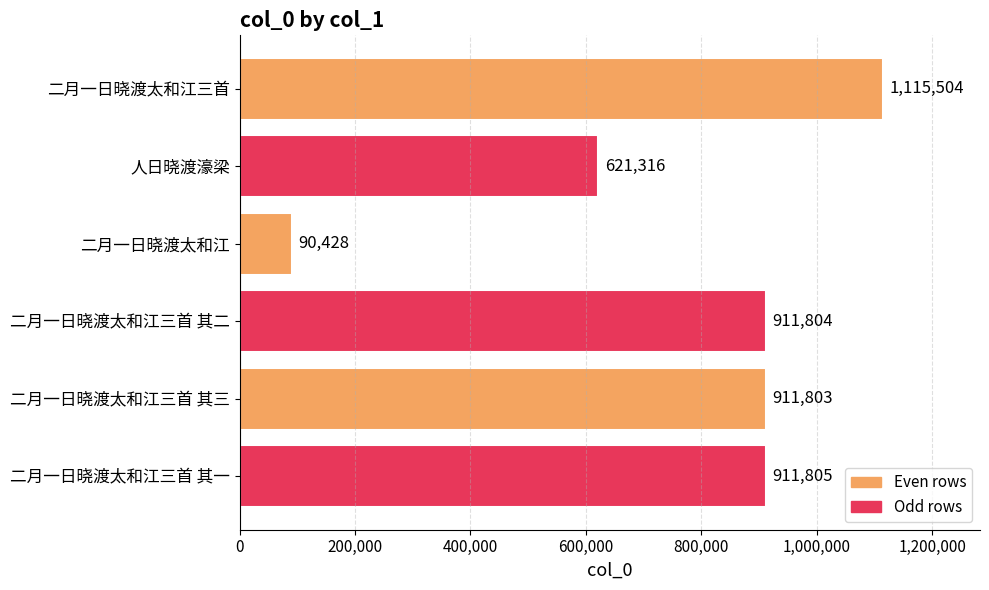

What is the label of the 4th bar from the top?

二月一日晓渡太和江三首 其二